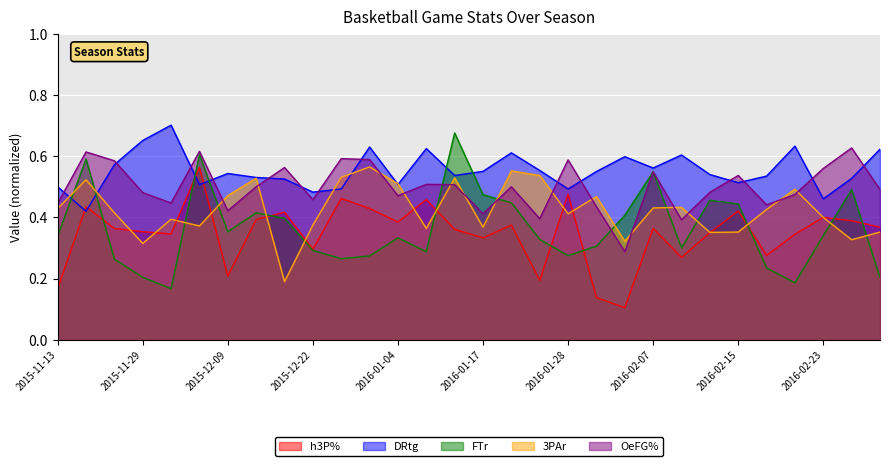

True or false: h3P% has more than 1 interior local peaks.

True